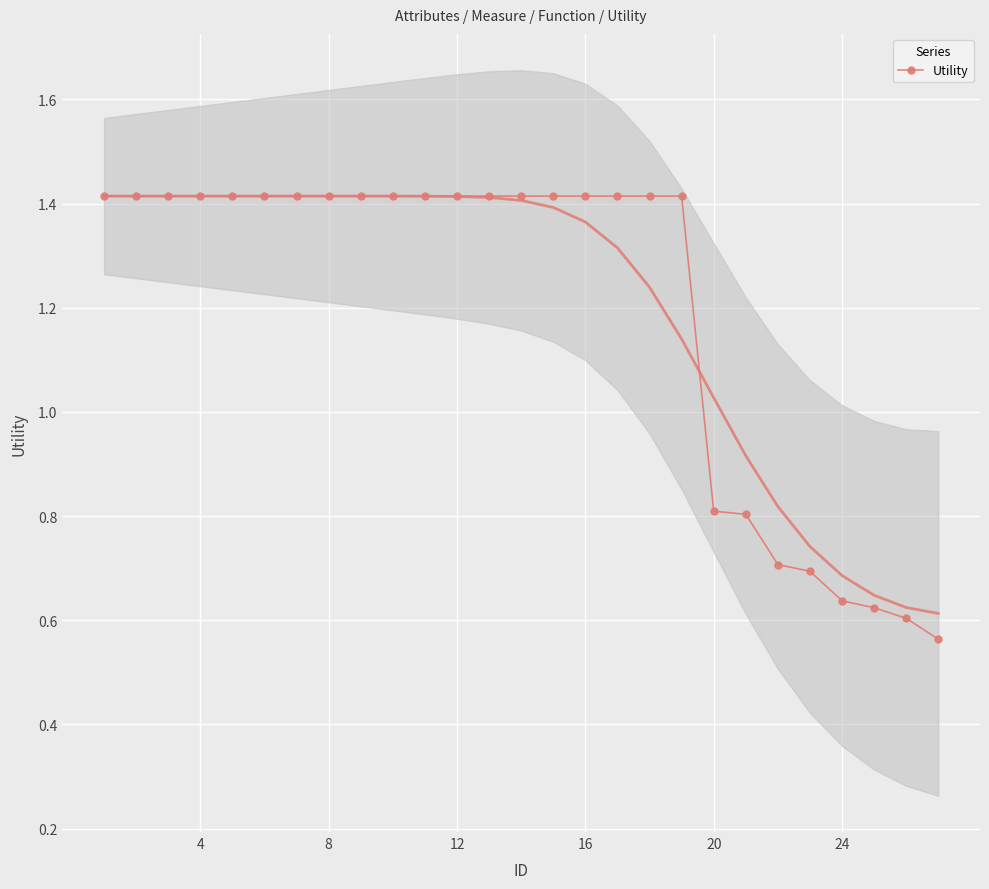

True or false: Utility has a value of 1.4 at 12.

True